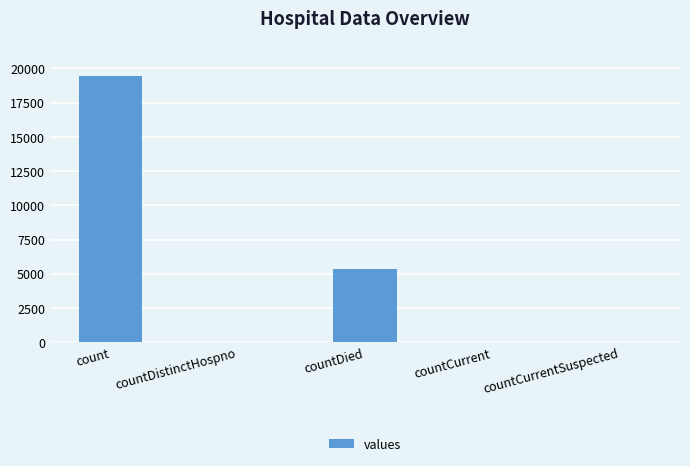

The value at count is 19420. True or false?

True